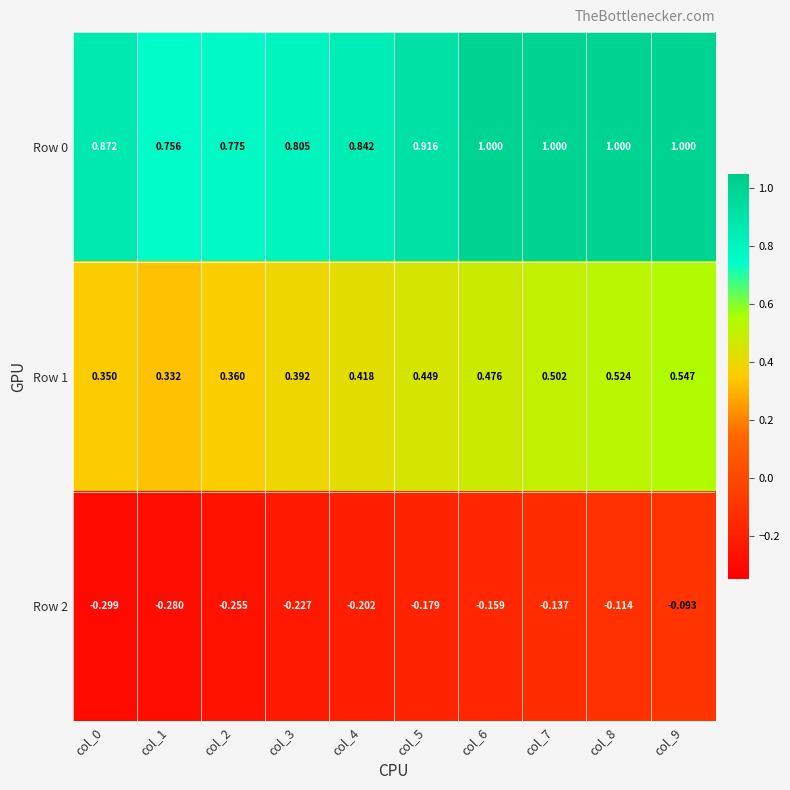

Is the value of Row 0 at col_3 greater than the value of Row 2 at col_6?

Yes